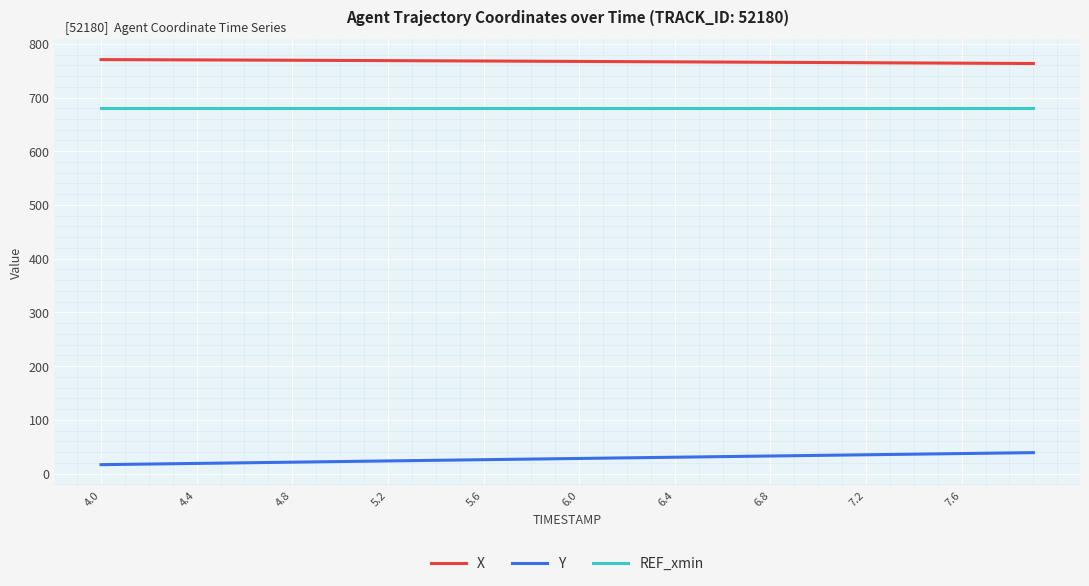

What is the maximum value shown in the chart?

770.5